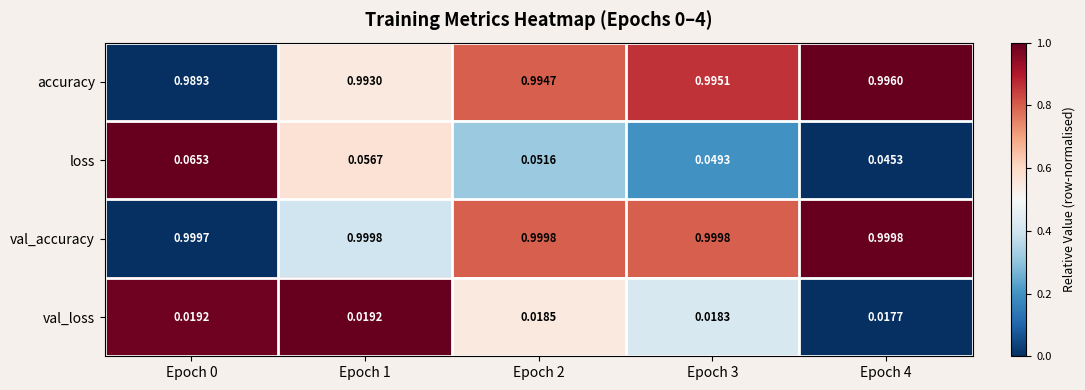

Rank the series at Epoch 3 from lowest to highest value.

val_loss, loss, accuracy, val_accuracy